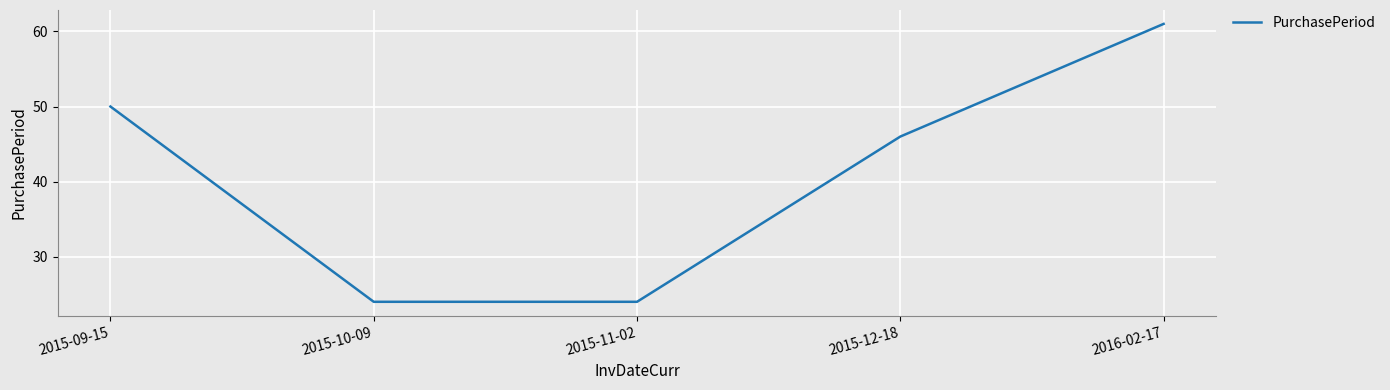

Which has a higher value, 2015-11-02 or 2016-02-17?

2016-02-17